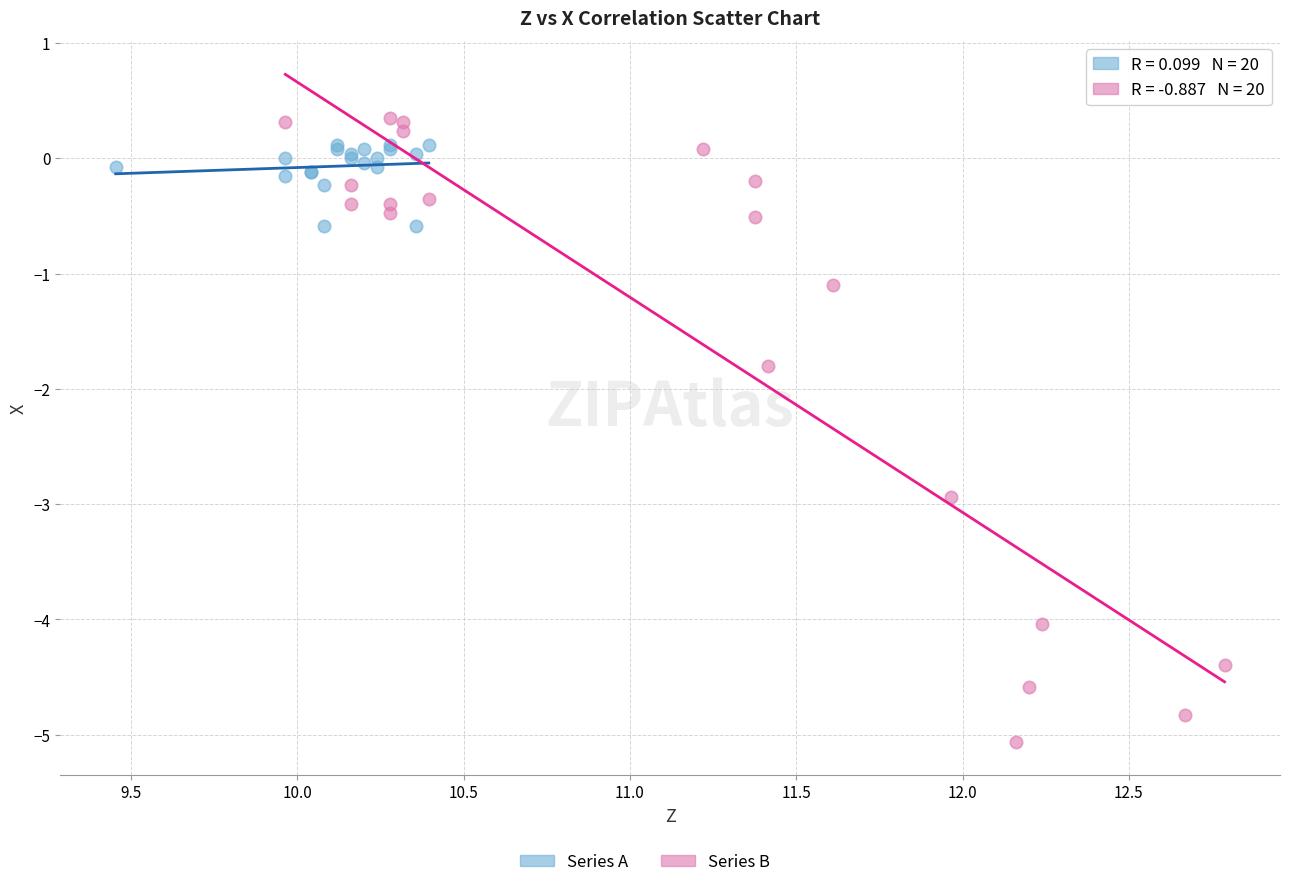

Which series contains the lowest Y value?

Series B